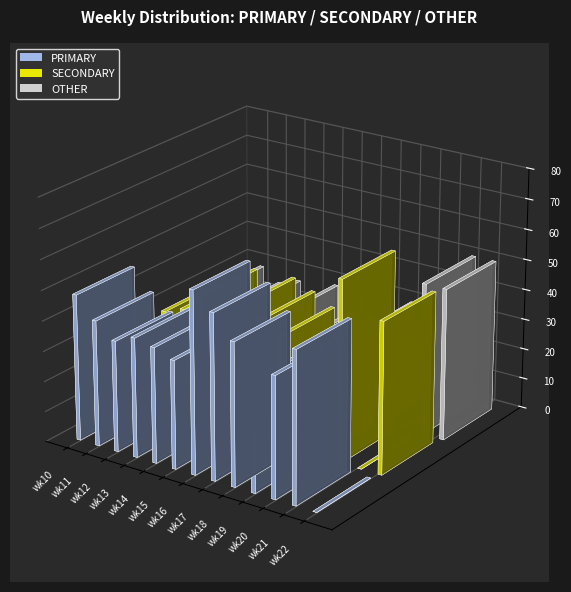

Which series has the largest range (max minus min)?

PRIMARY